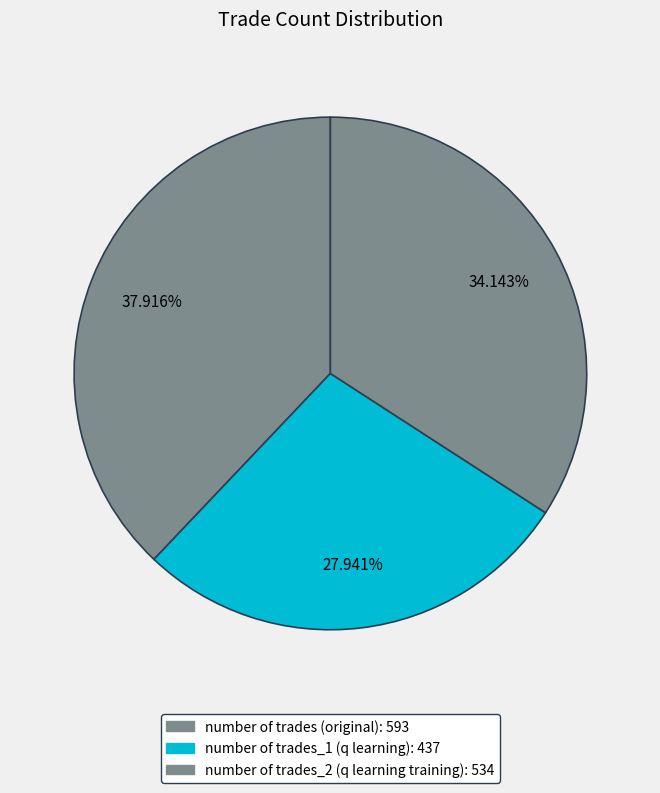

How many slices are in this pie chart?

3